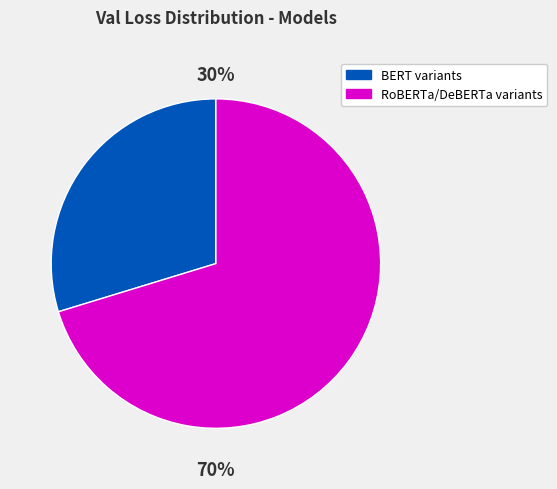

Is there a majority slice in this chart?

Yes